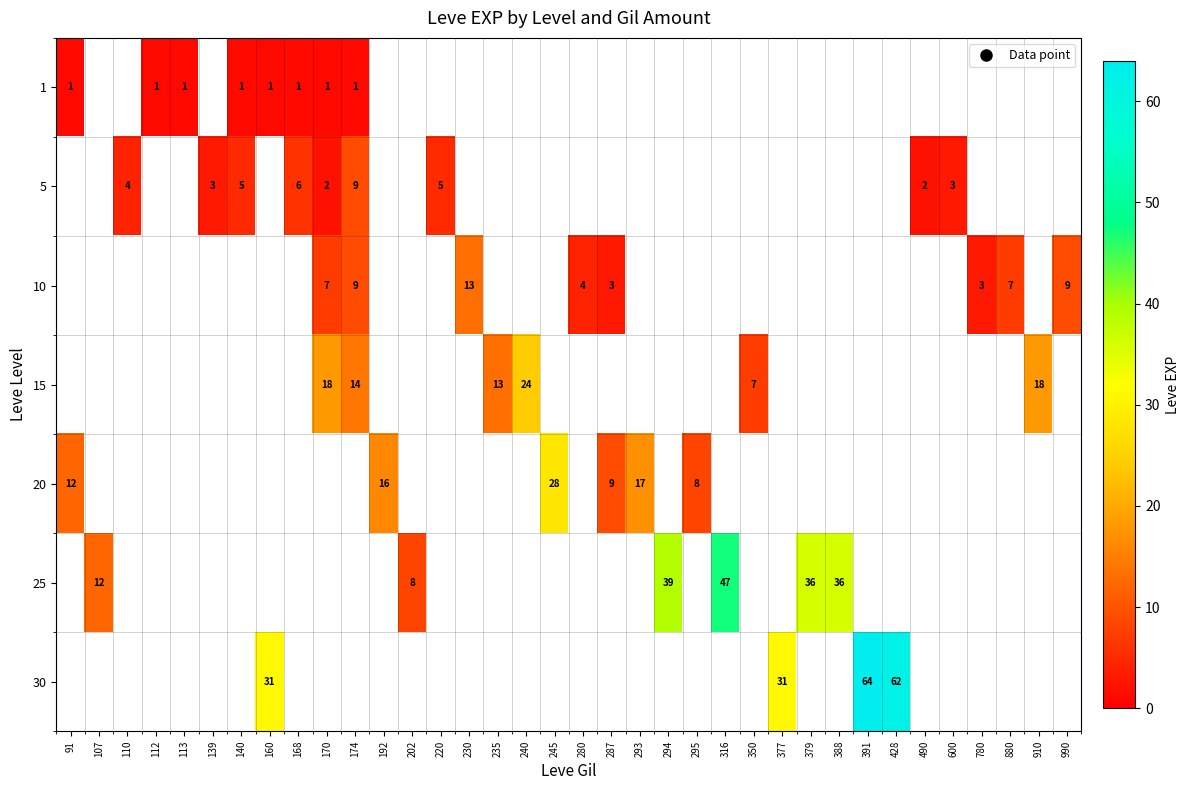

True or false: 1 has a value of 1.3 at 112.

False